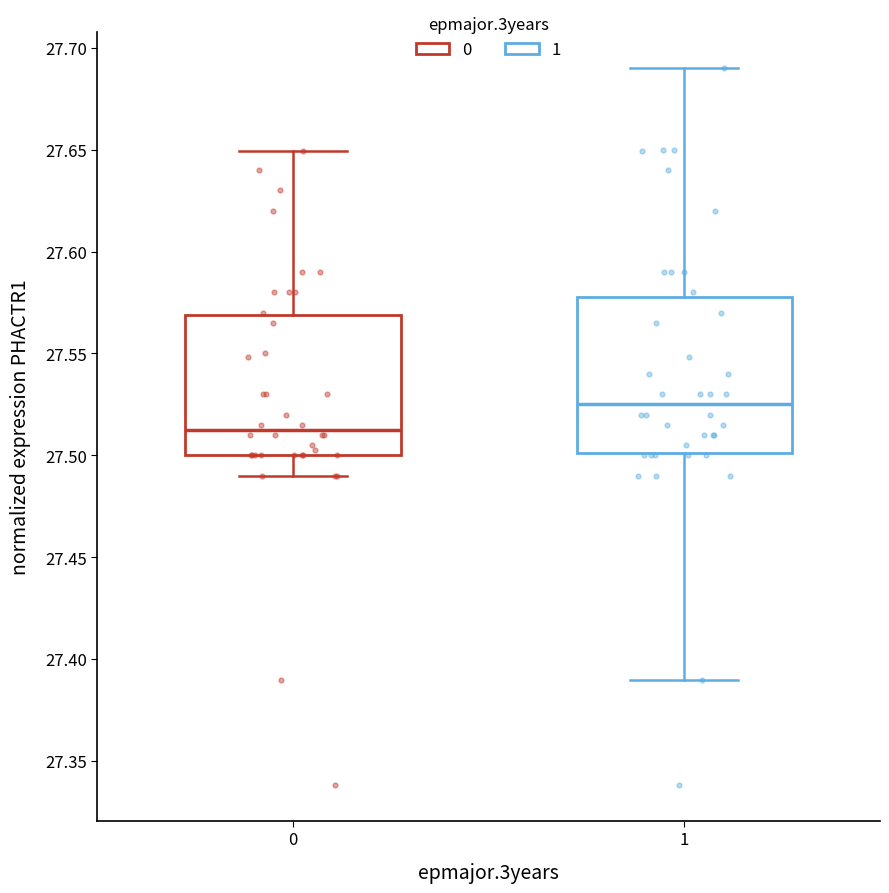

Where does the lower whisker of the box at x = 0 end on the y-axis? The values are not printed on the chart, so give them approximately, as read against the axis.

27.490